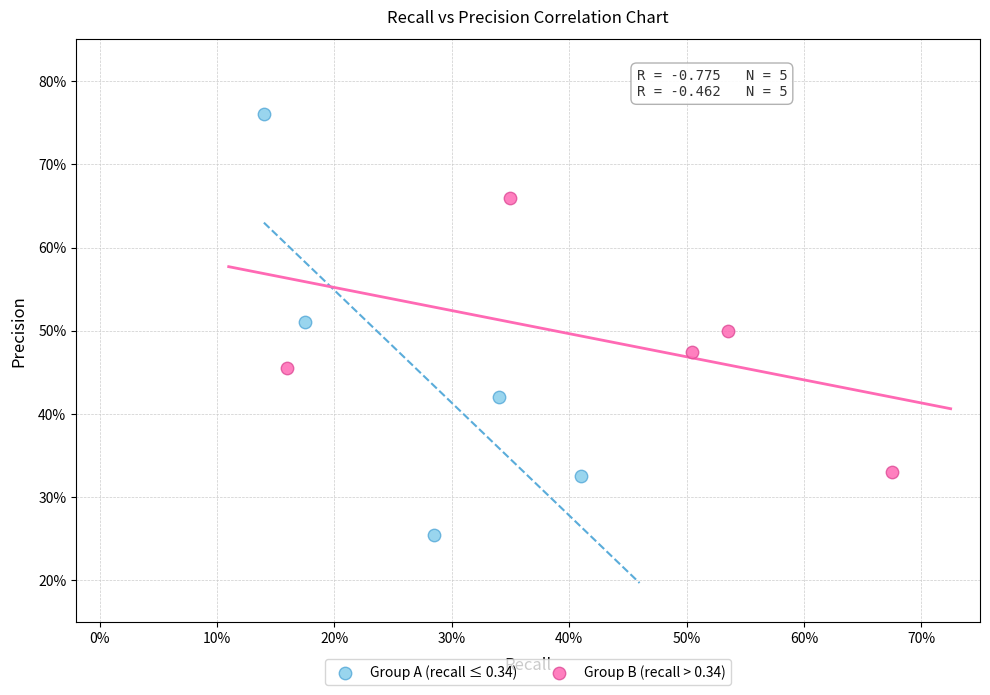

Which series has the widest spread of Y values?

Group A (recall ≤ 0.34)